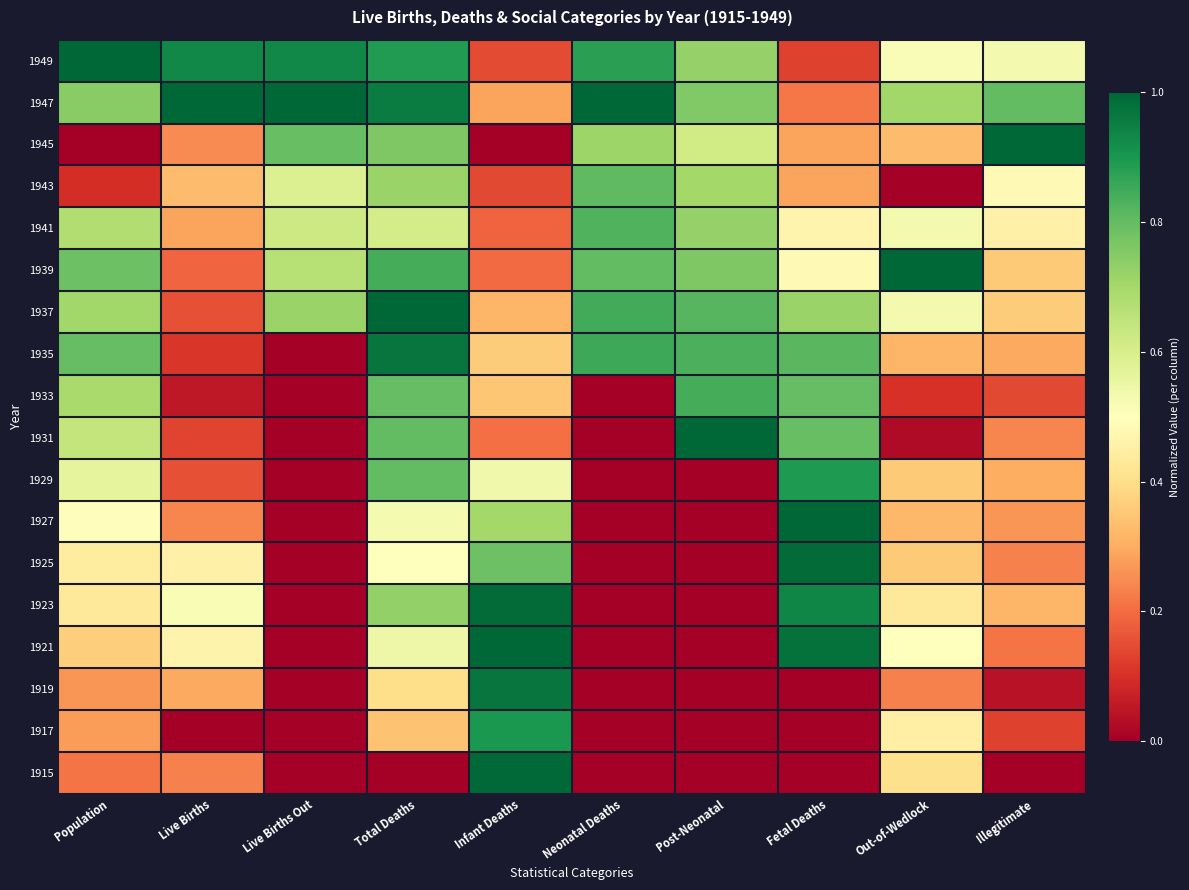

At which category is the sum across all series the highest?

Total Deaths